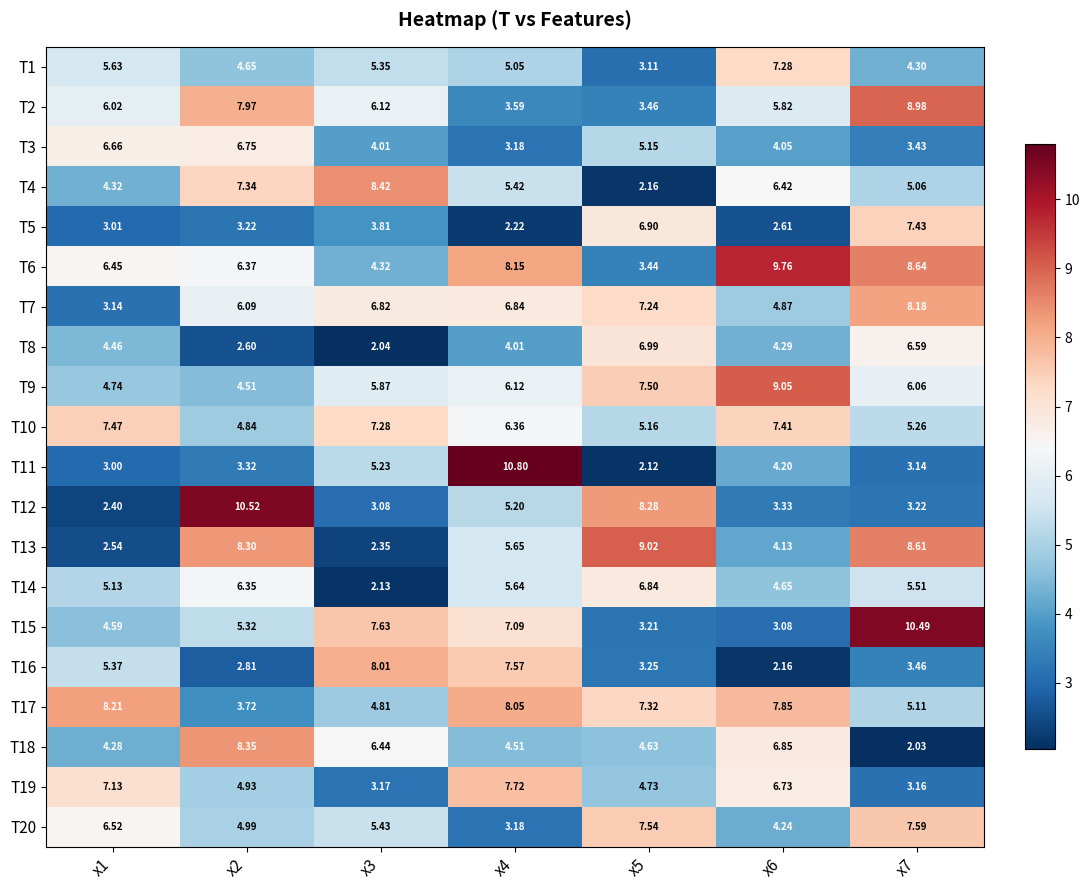

Is the value of T2 at x2 greater than the value of T1 at x3?

Yes